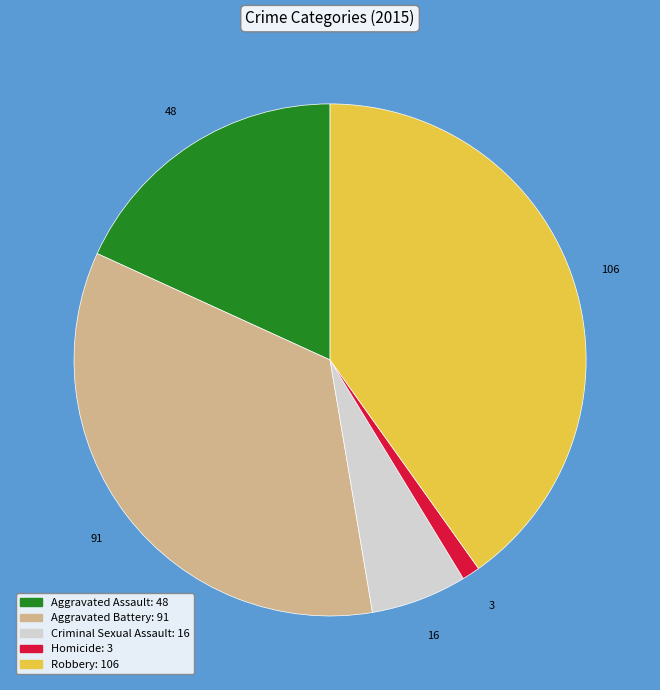

Combined, do Aggravated Assault and Criminal Sexual Assault account for over 50%?

No